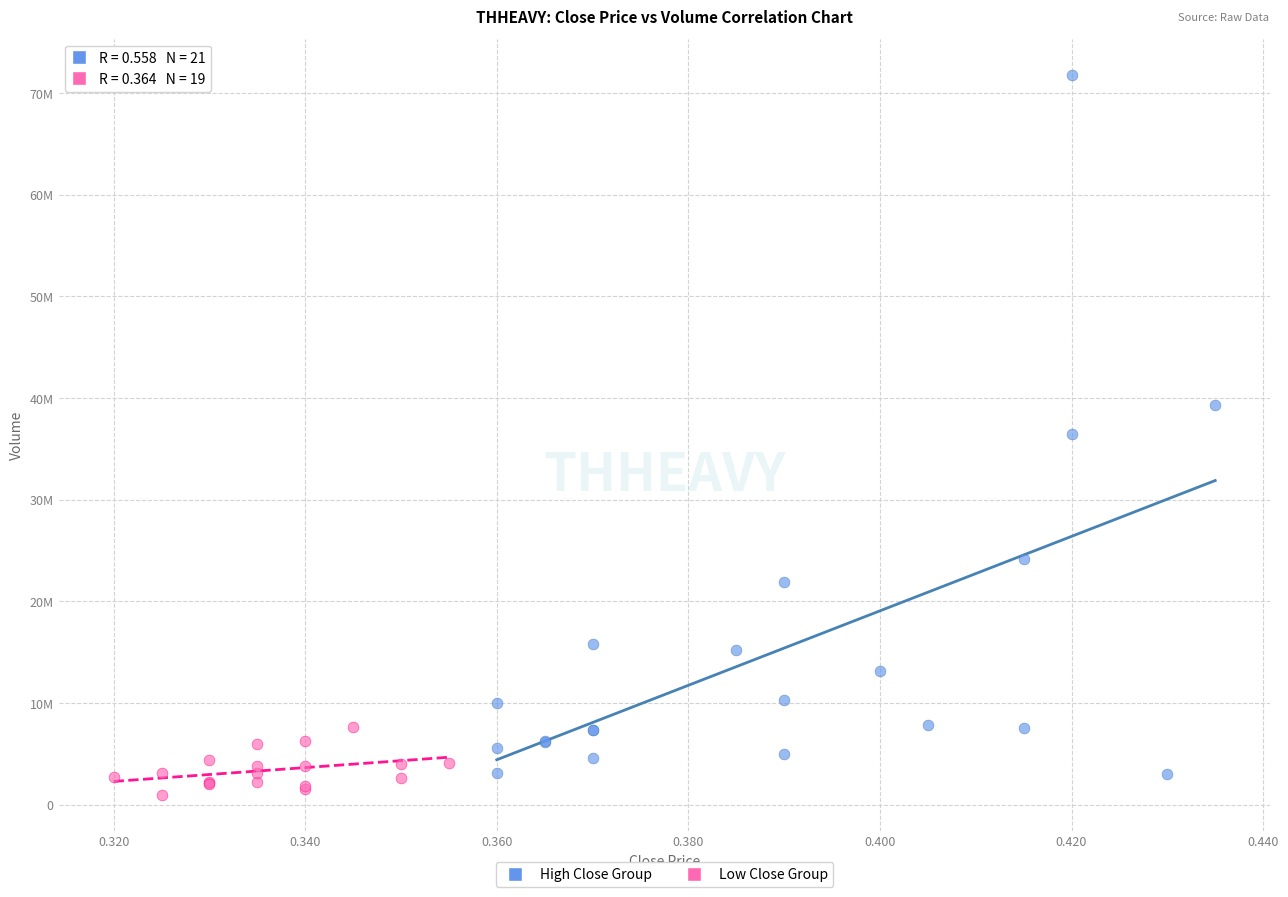

Which series contains the lowest Y value?

Low Close Group